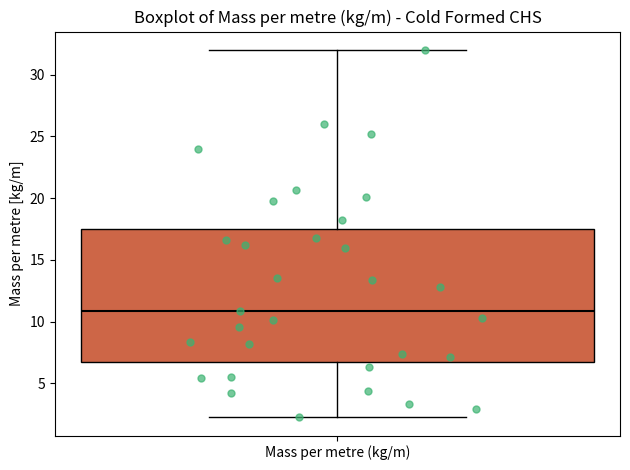

Read this box plot against the y-axis: the position of the median line, the range covered by the box, and the ends of both whiskers. The values are not printed on the chart, so give them approximately, as read against the axis.

median 11.0, box 6.5 to 17.5, whiskers 2.5 to 32.0